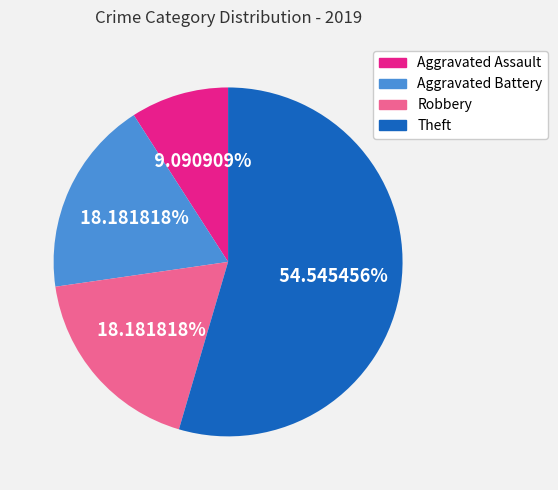

Which category has the biggest portion of the pie?

Theft